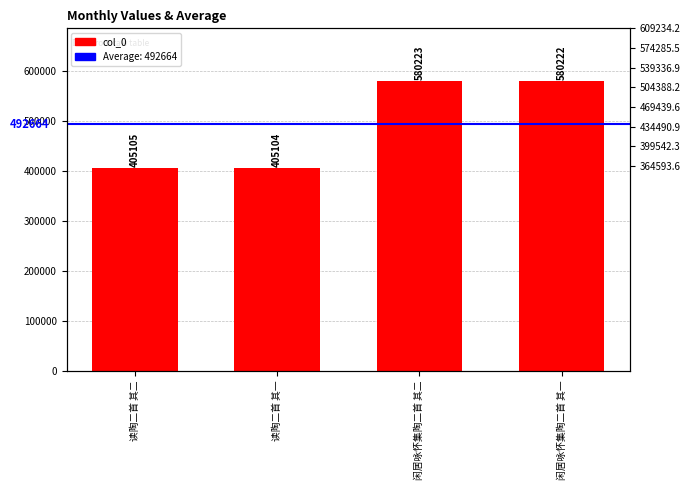

What is the difference between the values at 闲居咏怀集陶二首 其一 and 闲居咏怀集陶二首 其二?

1